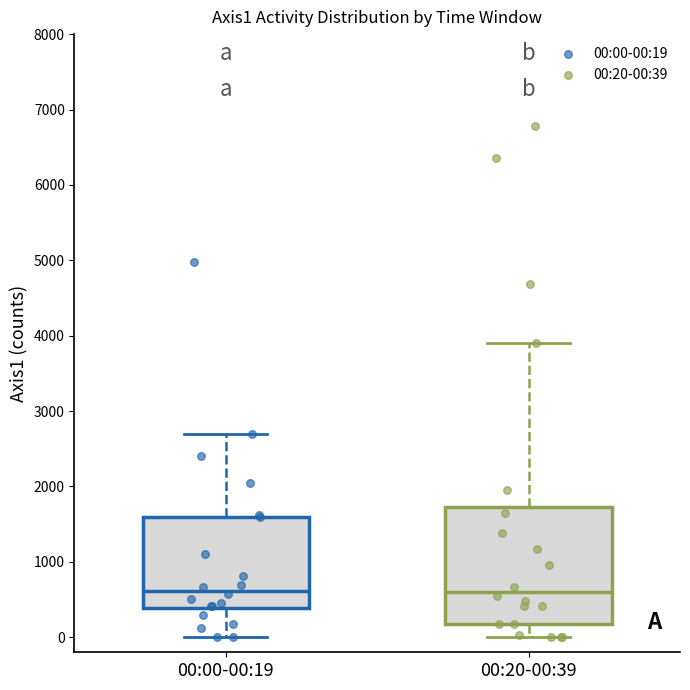

Where does the median line of the box for 00:00-00:19 sit on the y-axis? The values are not printed on the chart, so give them approximately, as read against the axis.

600